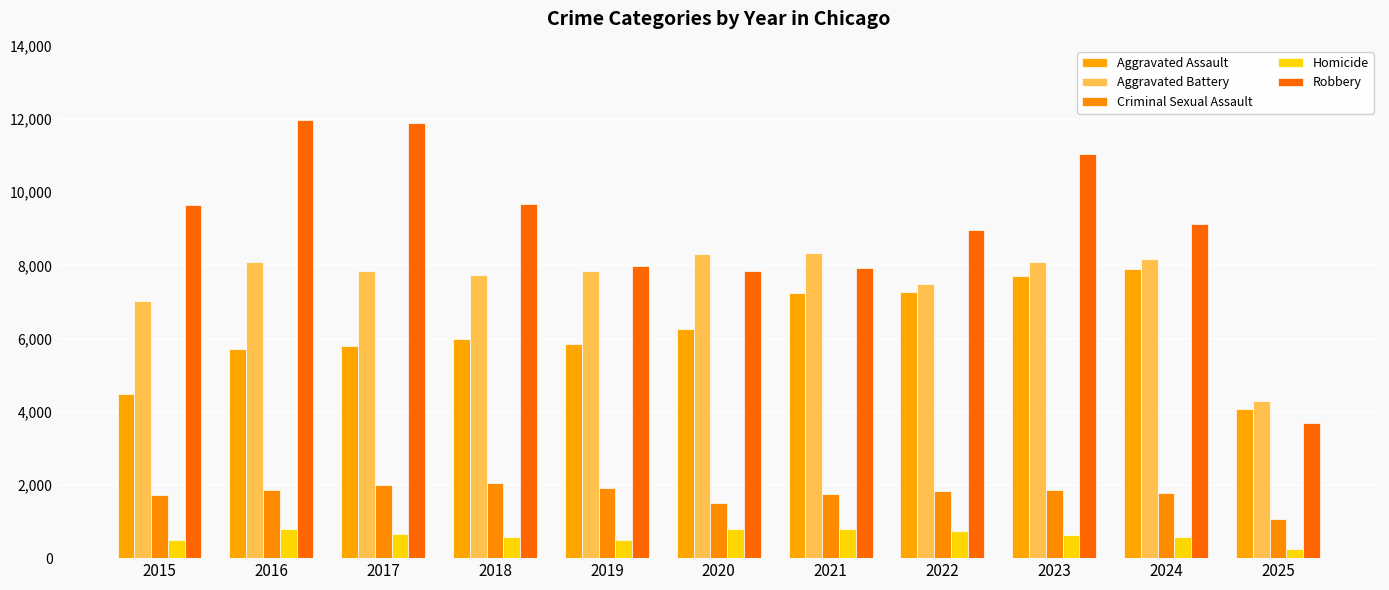

The value of Aggravated Assault at 2022 is 2094. True or false?

False